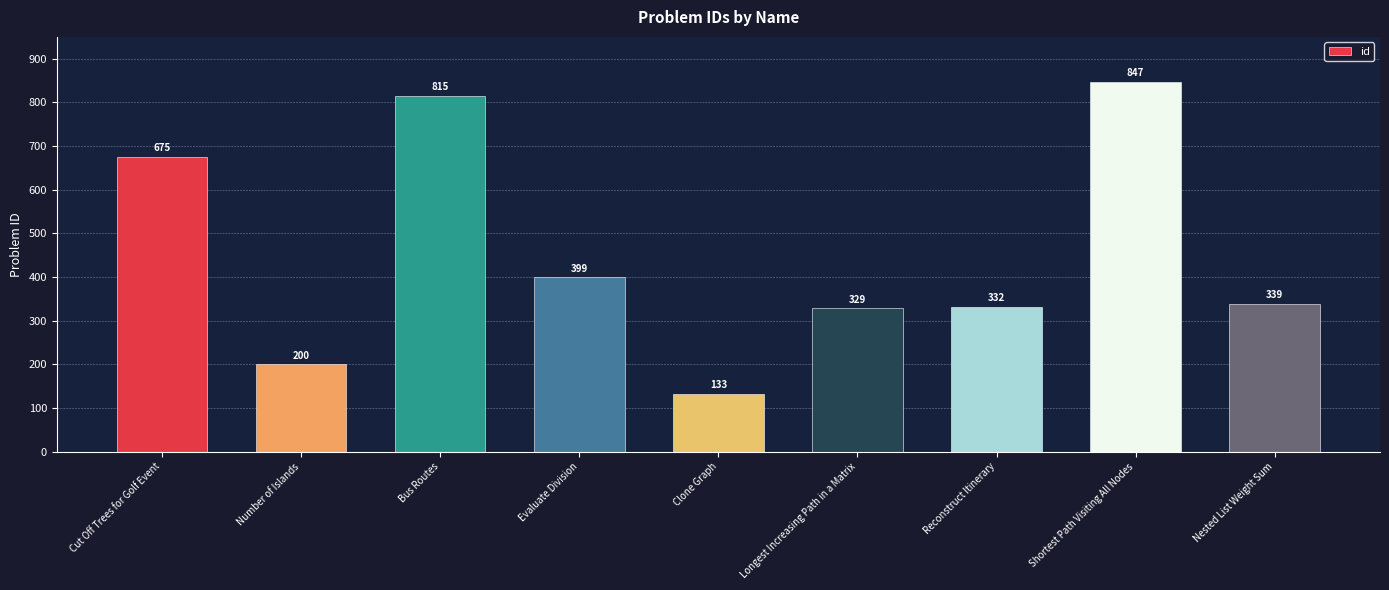

How many bars are there in total?

9